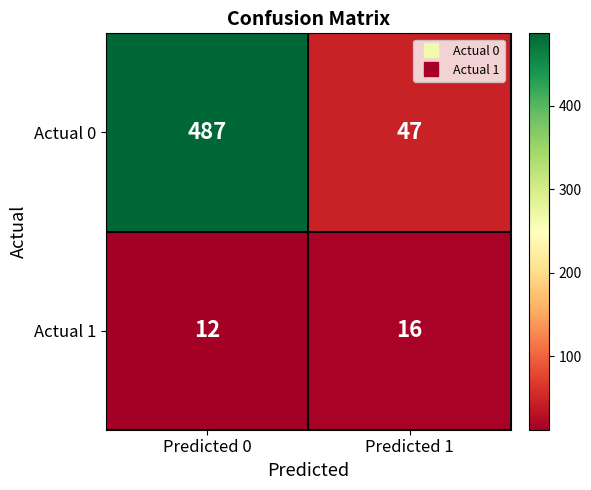

Reading right to left, extract all data points from this chart.

Actual 0: Predicted 1=47	Predicted 0=487
Actual 1: Predicted 1=16	Predicted 0=12